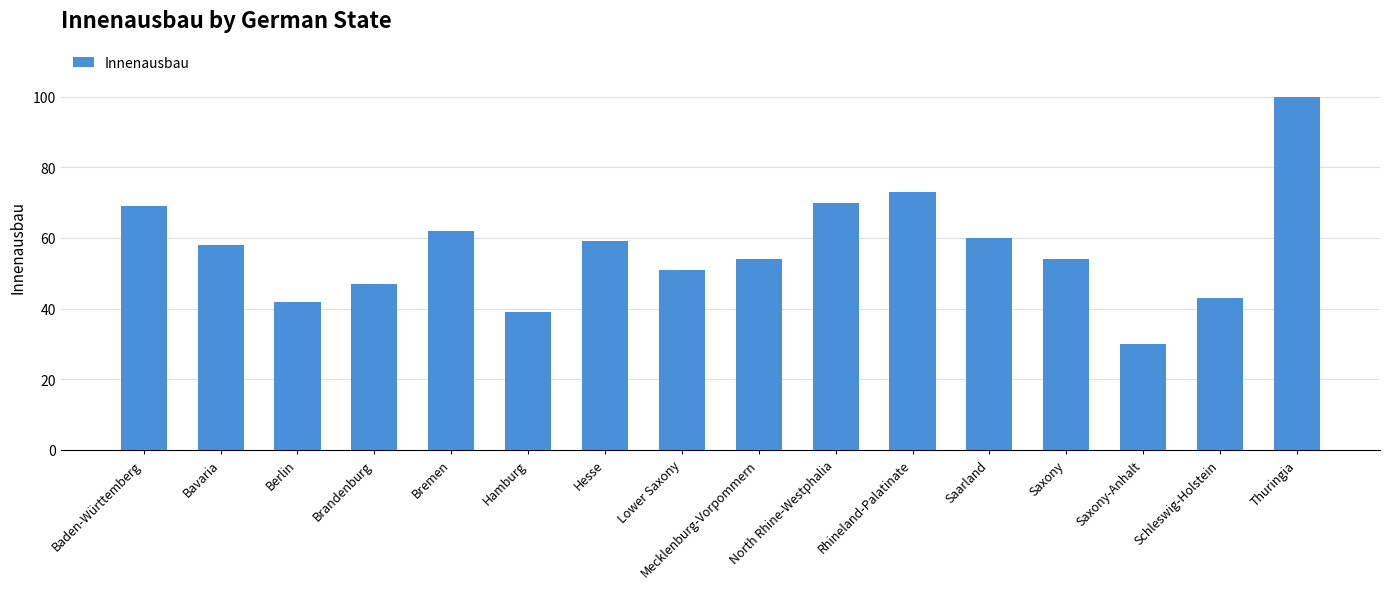

What position from the right is Mecklenburg-Vorpommern?

8